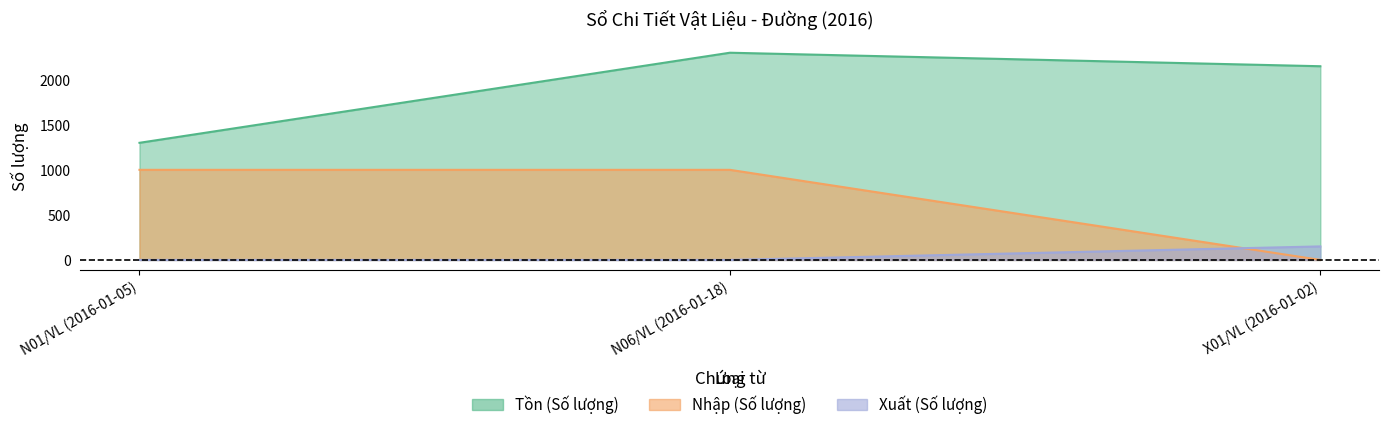

What is the maximum value shown in the chart?

2300